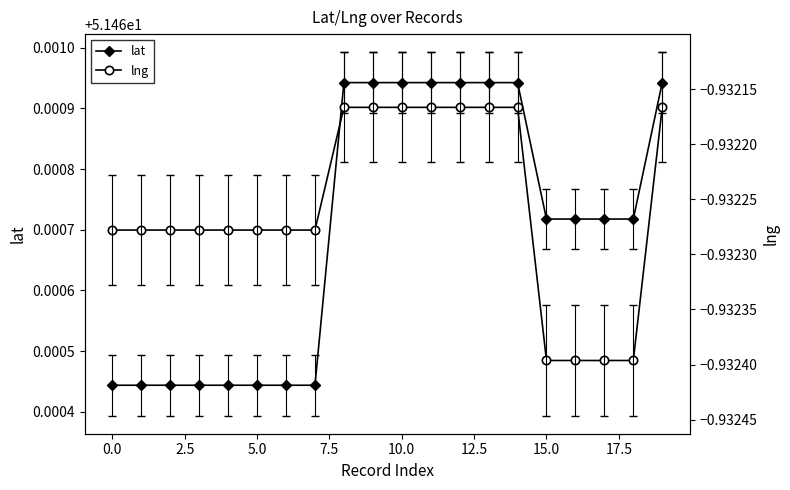

Count the lat values in the range 51 to 52.

20